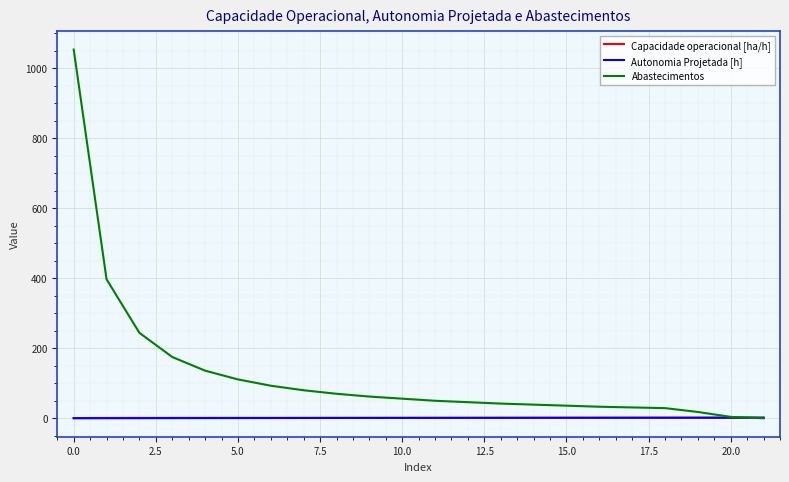

What is the maximum value shown in the chart?

1053.0